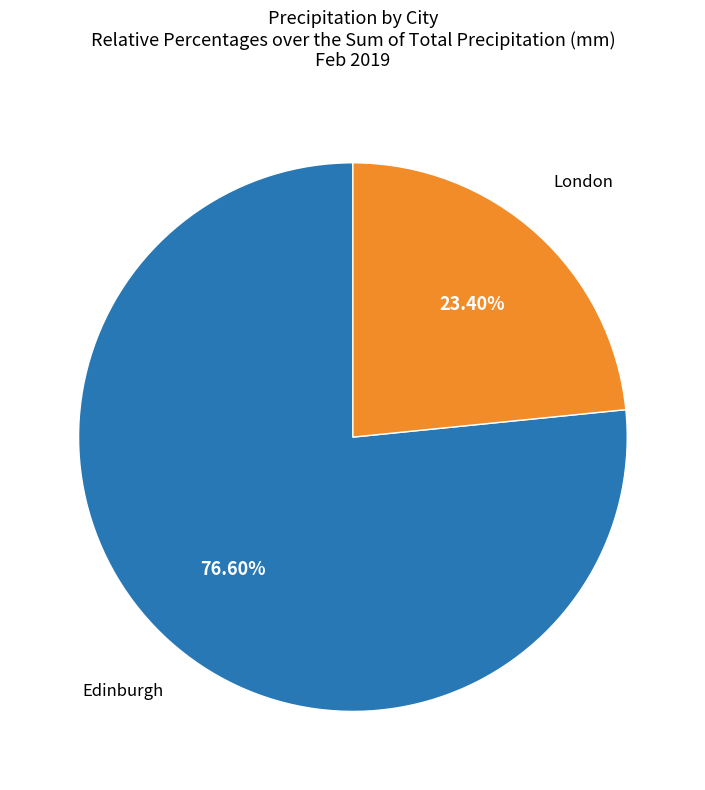

Does any single category account for the majority?

Yes